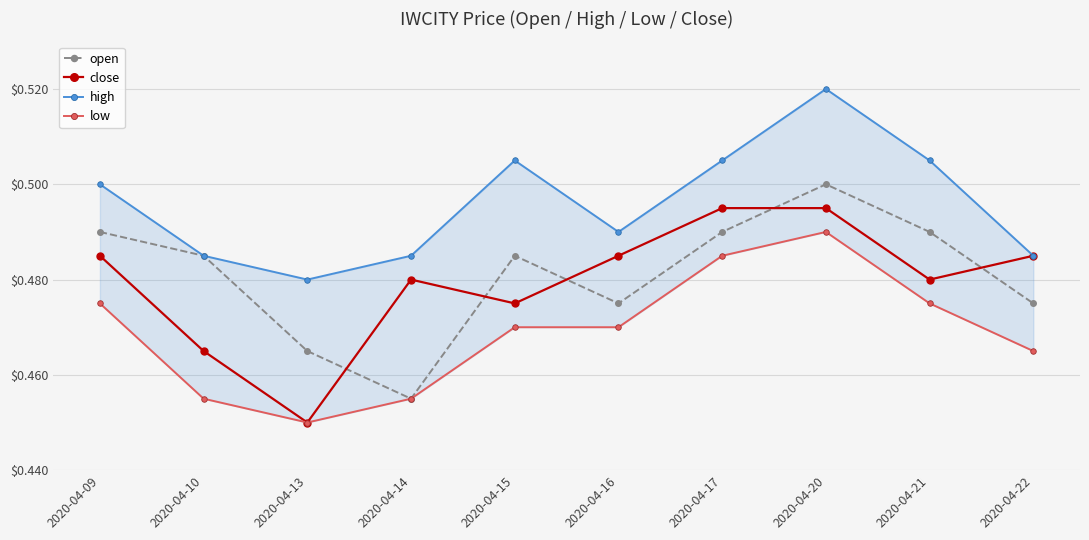

Count the open values in the range 0 to 1.

10